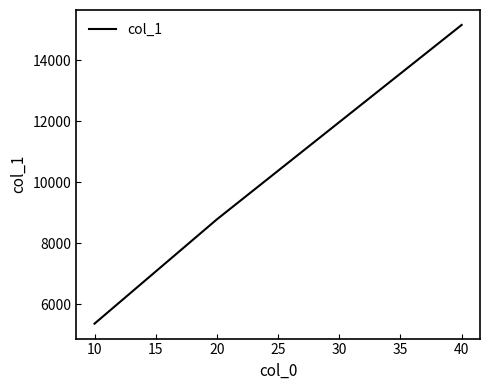

Which has a higher value, 40 or 10?

40